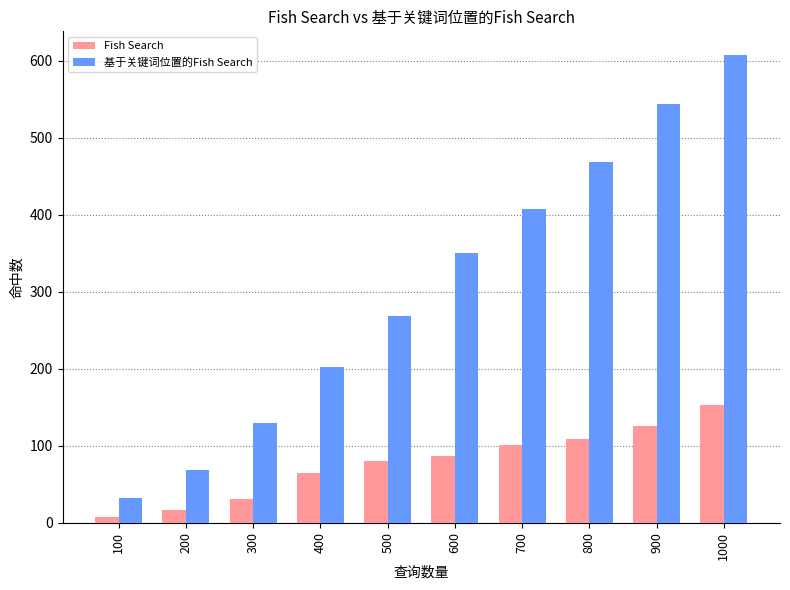

True or false: Fish Search has a value of 64 at 400.

True